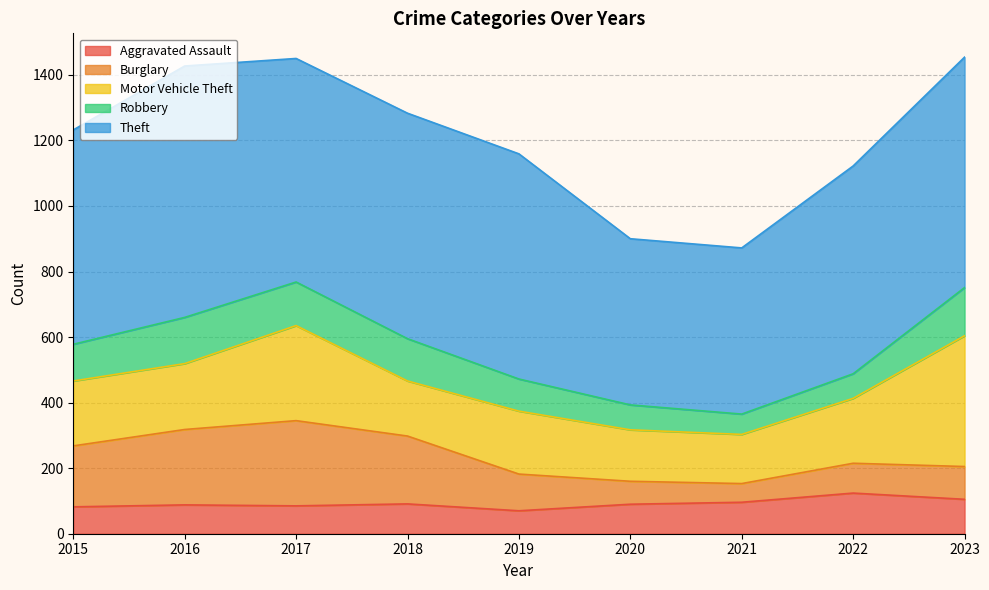

True or false: Theft has more than 2 points higher than both neighbors.

False